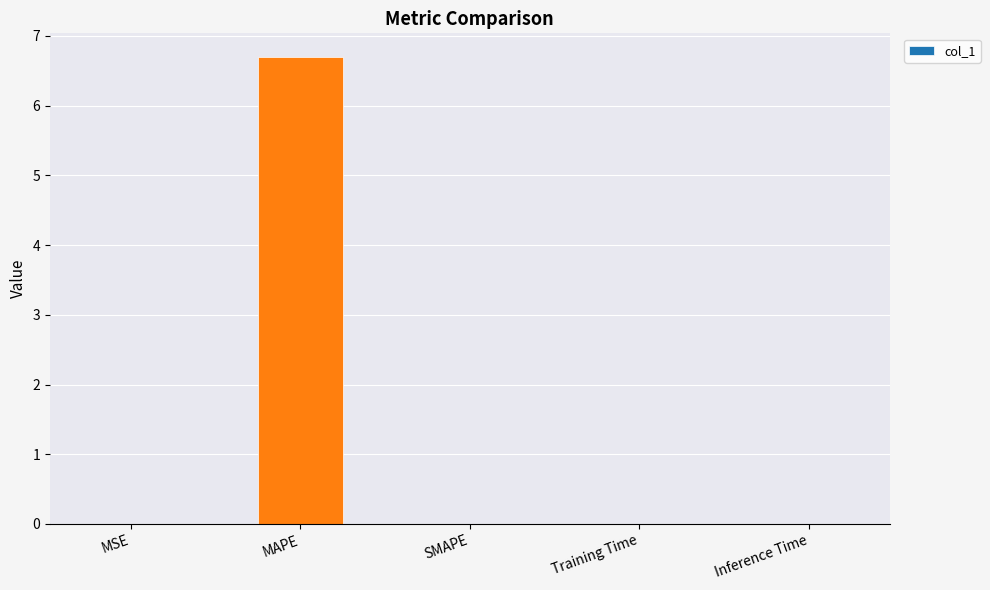

Which category has the highest value across all series?

MAPE